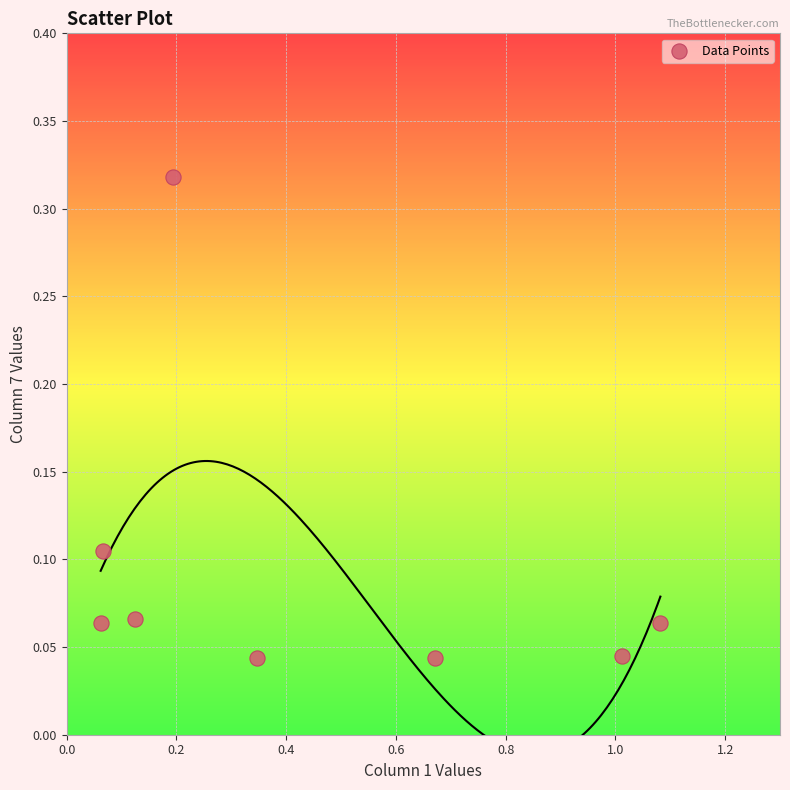

What is the average X value?

0.4